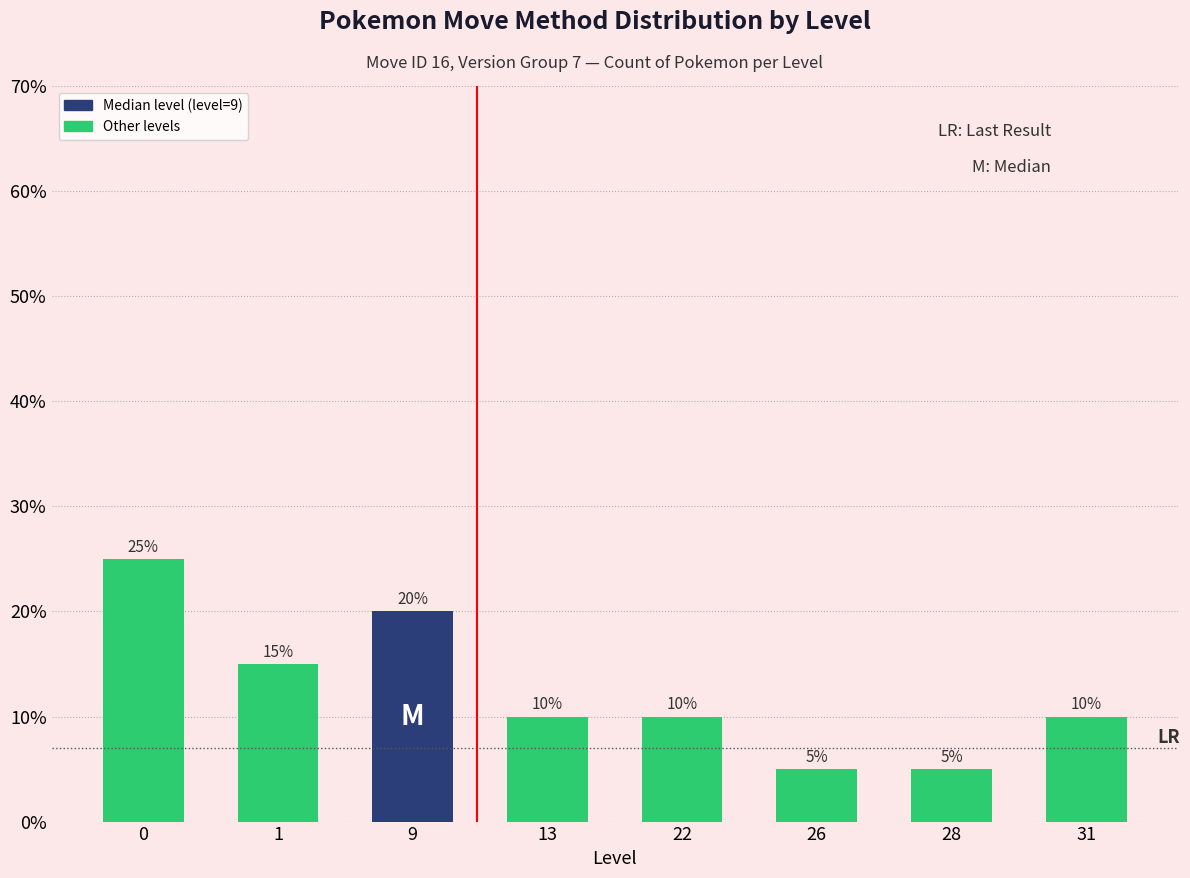

True or false: the data shows 0.3 at 9.

False